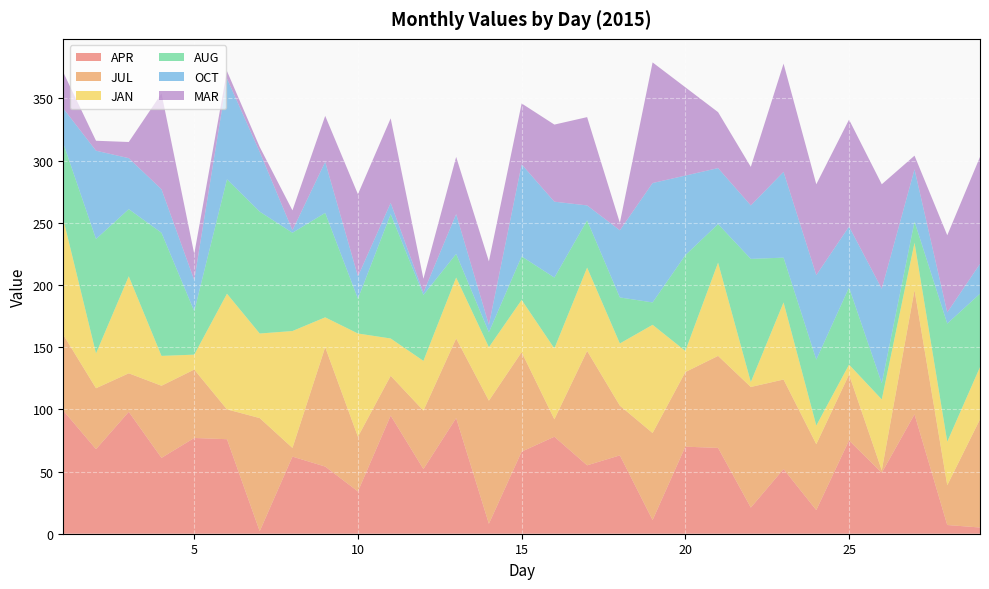

Reading left to right, transcribe all the data shown in this chart.

APR: 1=99	2=68	3=98	4=61	5=77	6=76	7=2	8=62	9=54	10=34	11=95	12=52	13=93	14=8	15=66	16=78	17=55	18=63	19=11	20=70	21=69	22=21	23=52	24=19	25=75	26=49	27=96	28=7	29=5
JUL: 1=61	2=49	3=31	4=58	5=55	6=24	7=91	8=7	9=96	10=44	11=32	12=47	13=64	14=99	15=80	16=14	17=92	18=40	19=70	20=60	21=74	22=97	23=72	24=53	25=53	26=2	27=100	28=32	29=87
JAN: 1=93	2=28	3=78	4=24	5=12	6=93	7=68	8=94	9=24	10=83	11=30	12=40	13=49	14=43	15=42	16=57	17=67	18=50	19=87	20=17	21=75	22=4	23=62	24=15	25=8	26=57	27=38	28=35	29=42
AUG: 1=61	2=92	3=54	4=99	5=35	6=92	7=98	8=79	9=84	10=28	11=100	12=53	13=19	14=12	15=35	16=57	17=38	18=37	19=18	20=77	21=31	22=99	23=36	24=53	25=62	26=13	27=17	28=95	29=59
OCT: 1=28	2=71	3=41	4=35	5=25	6=81	7=48	8=2	9=41	10=18	11=9	12=2	13=32	14=6	15=74	16=61	17=12	18=54	19=96	20=64	21=45	22=43	23=69	24=68	25=49	26=76	27=42	28=9	29=24
MAR: 1=29	2=8	3=13	4=77	5=21	6=6	7=4	8=16	9=37	10=66	11=68	12=11	13=46	14=51	15=49	16=62	17=71	18=6	19=97	20=71	21=45	22=31	23=87	24=73	25=86	26=84	27=11	28=62	29=86